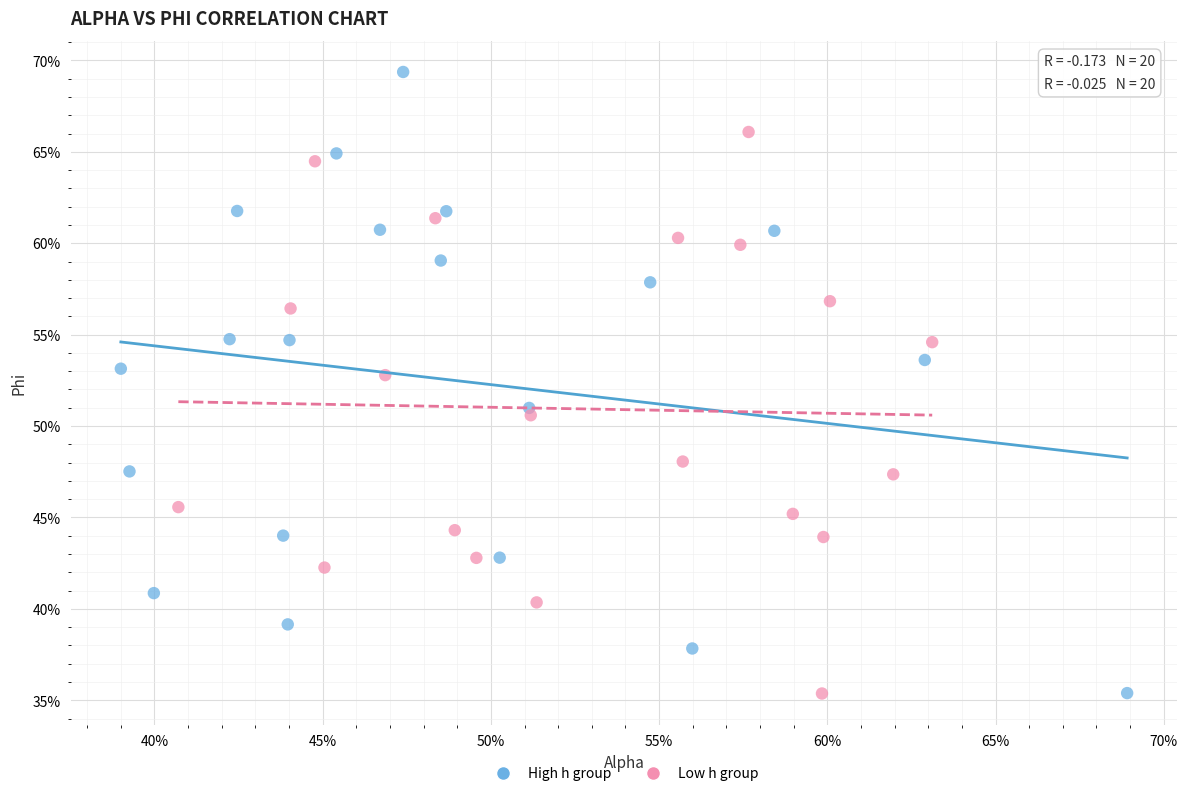

Which series reaches the maximum Y coordinate?

High h group